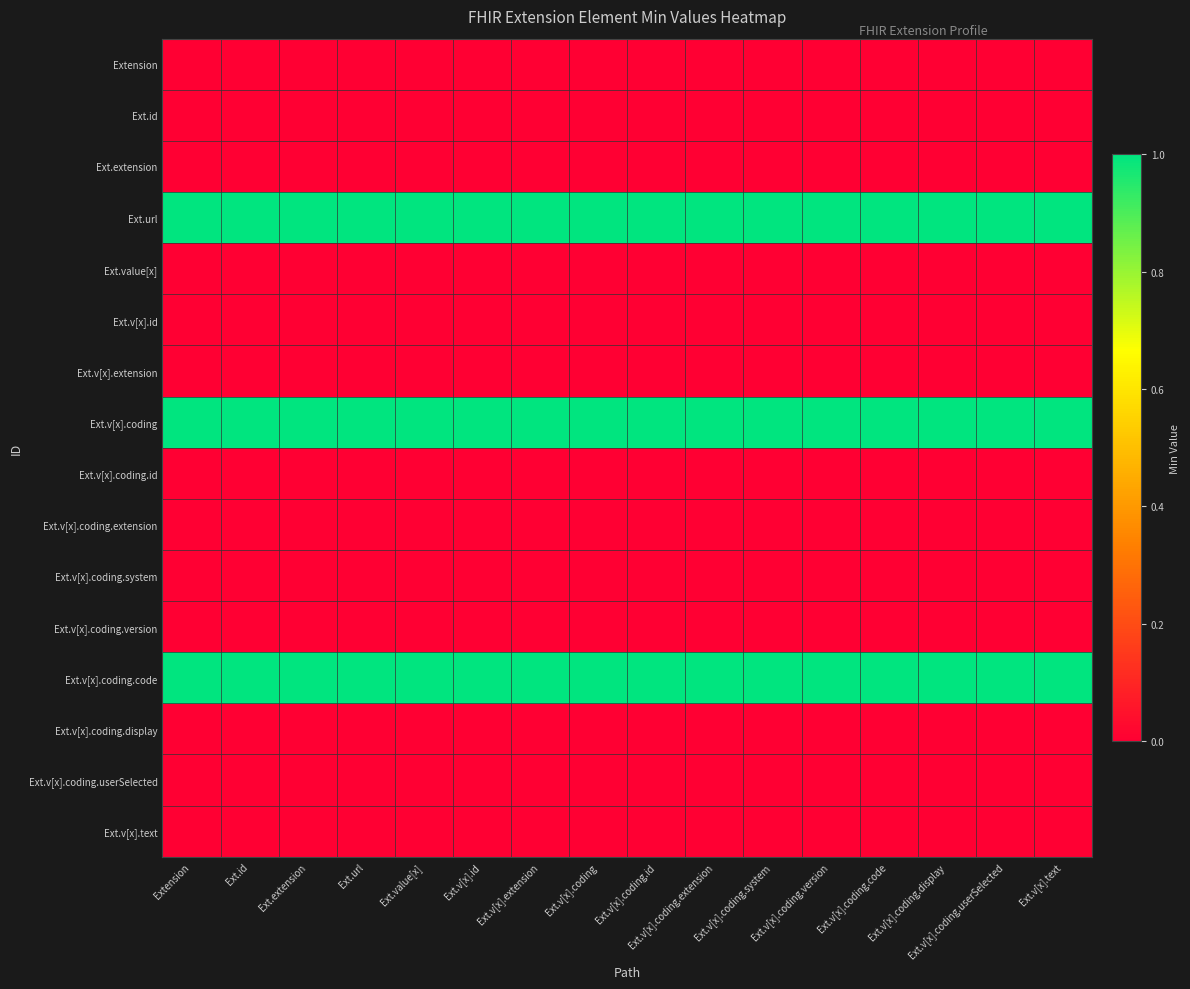

At which category is the sum across all series the highest?

Extension